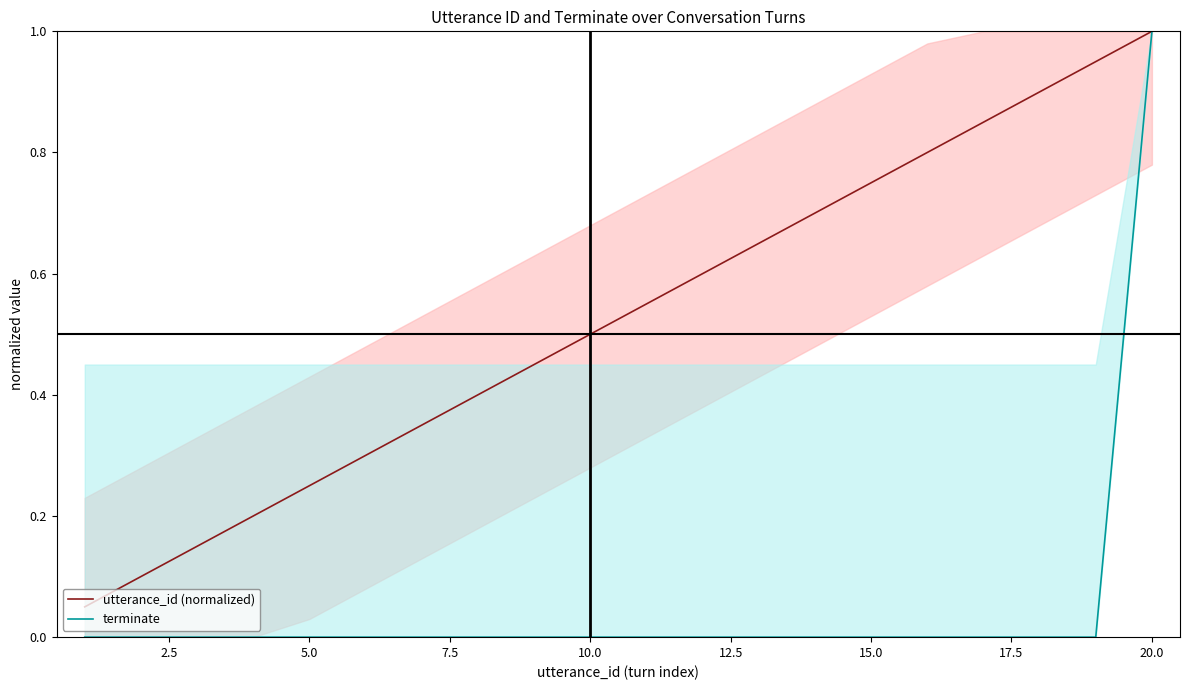

How many terminate values are between 0 and 1?

20